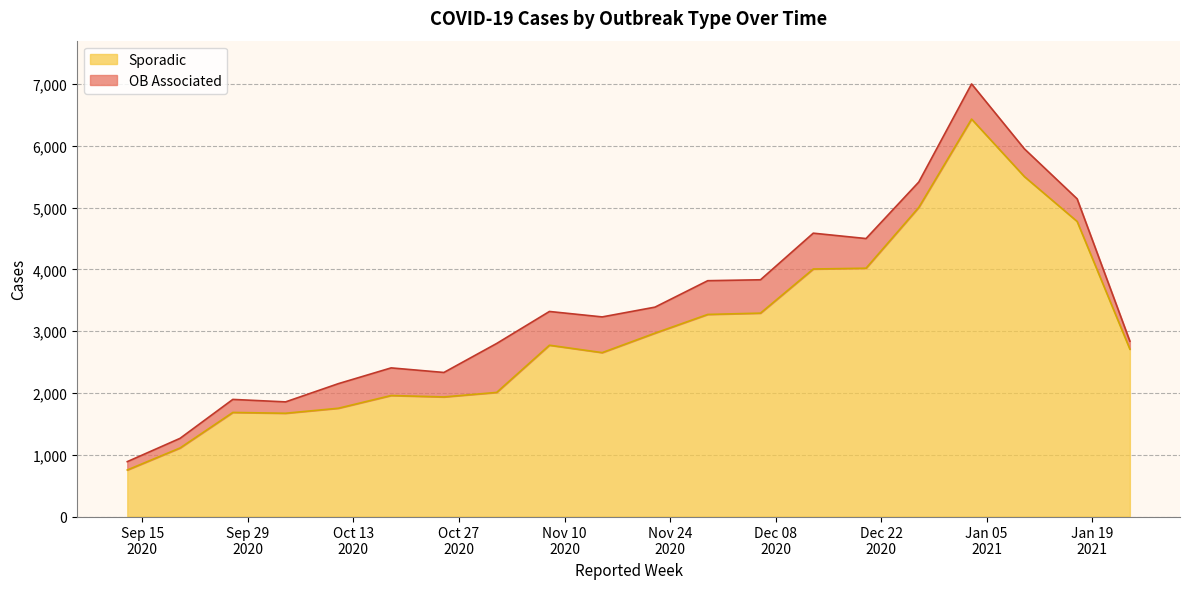

What is the difference between the maximum and minimum values in the Sporadic series?

5678